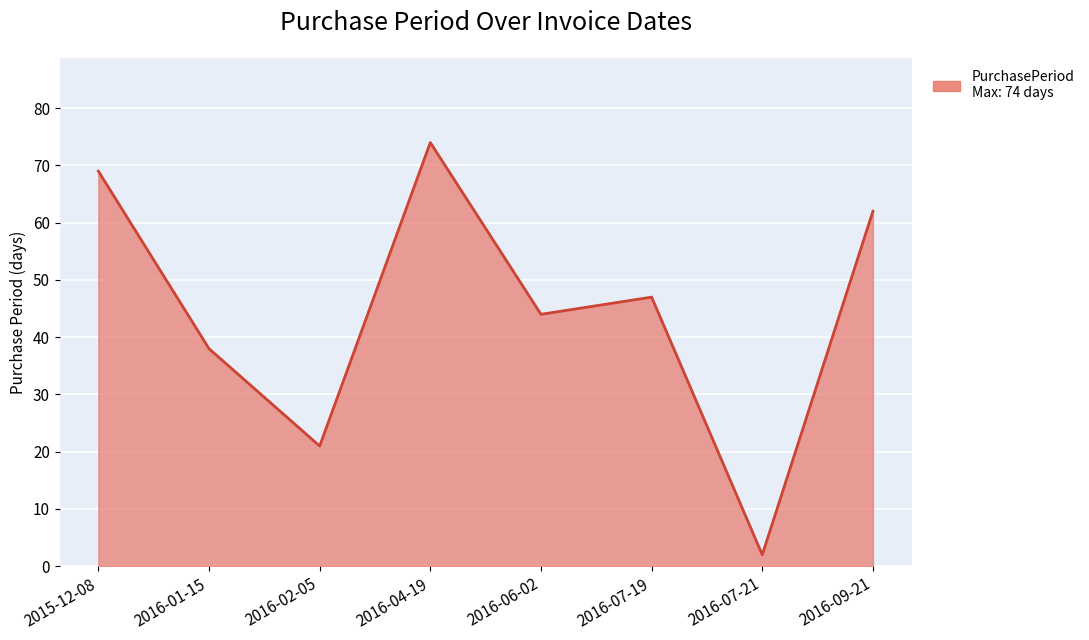

What is the greatest value displayed?

74